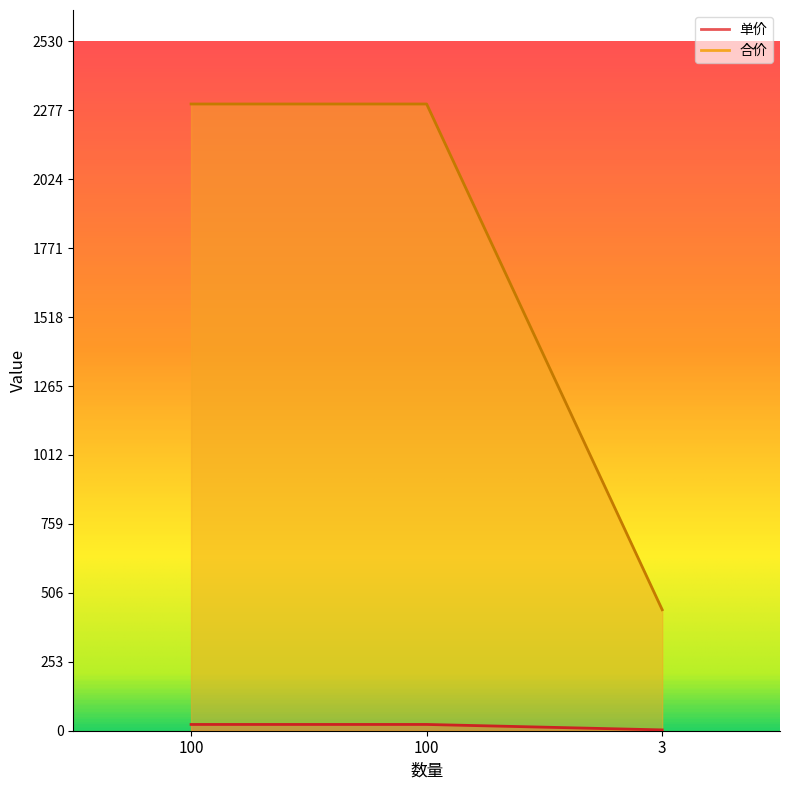

Reading left to right, what are all the values shown in this chart?

单价: 23	23	3
合价: 2300	2300	444